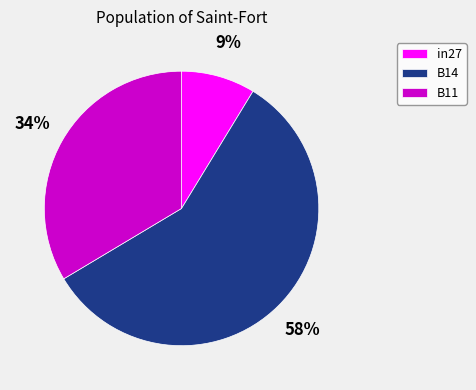

The B11 slice represents 34% of the pie. True or false?

True